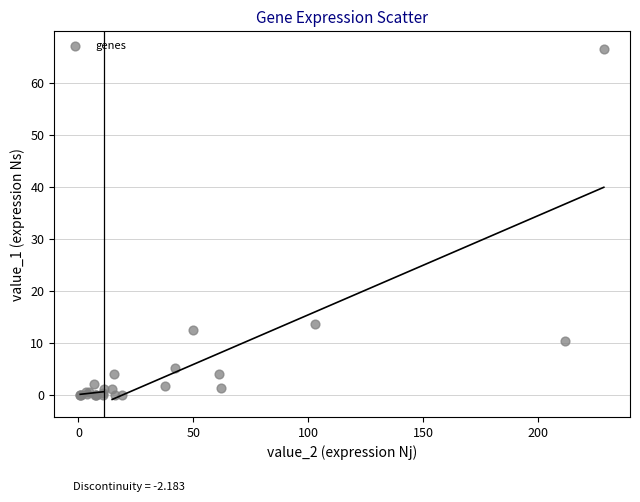

What Y value in the scatter plot is closest to 33?

13.7